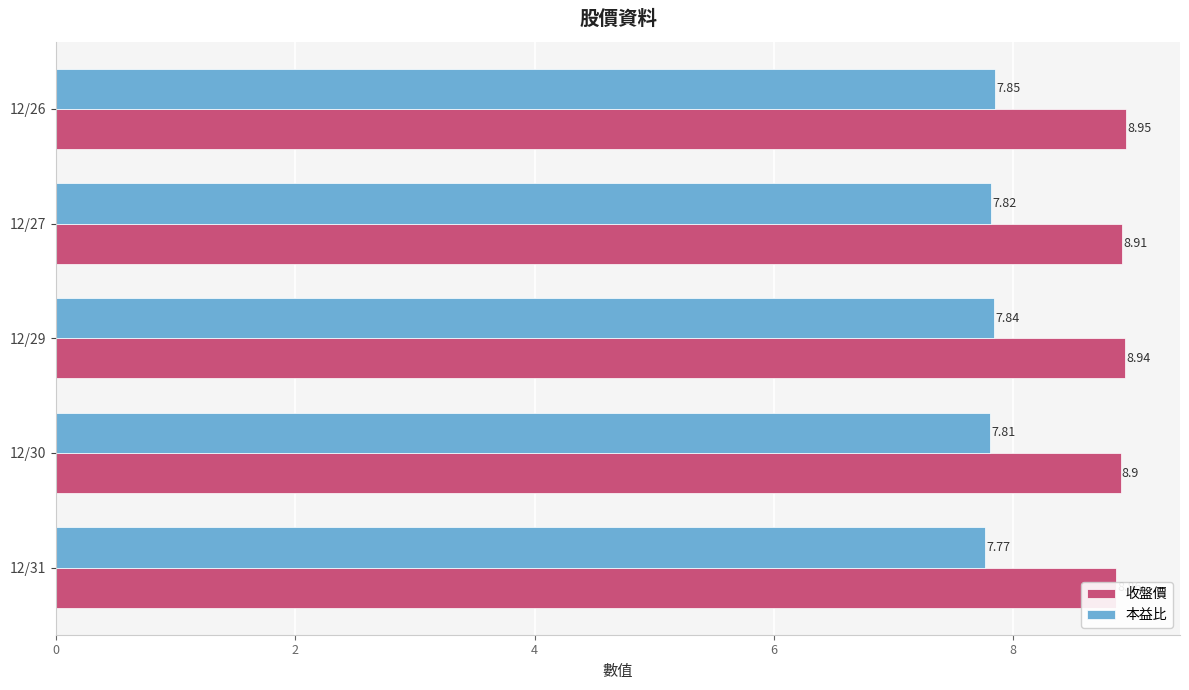

The value of 收盤價 at 12/29 is 8.9. True or false?

True